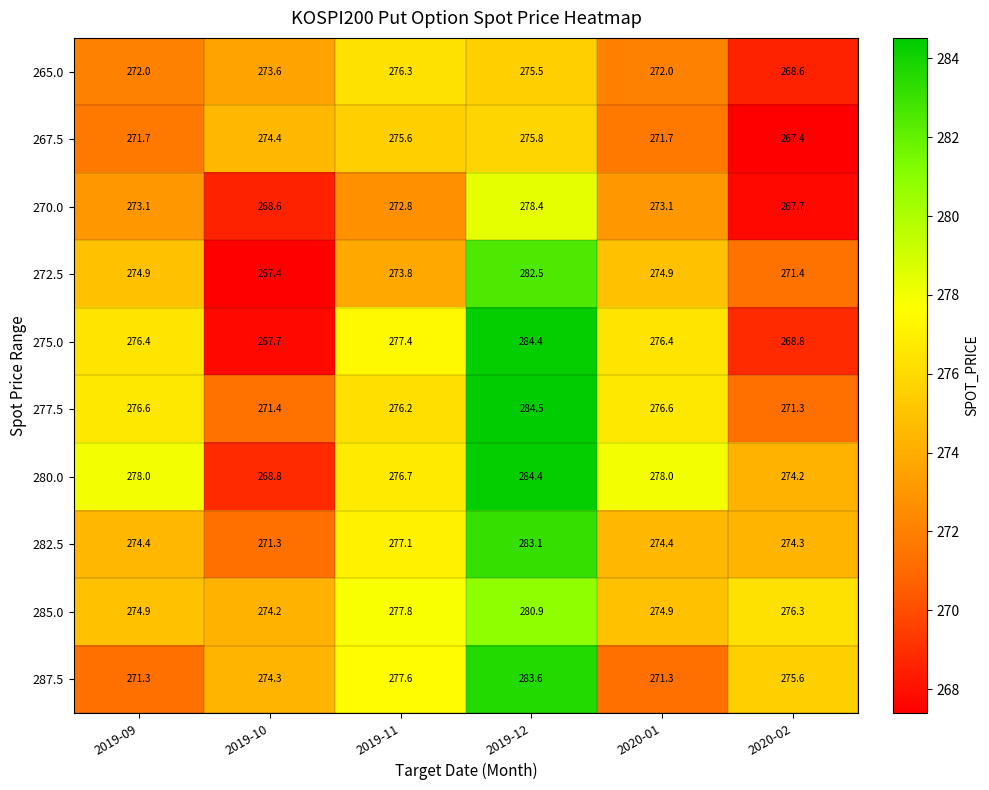

Which series has the largest total across all categories?

280.0